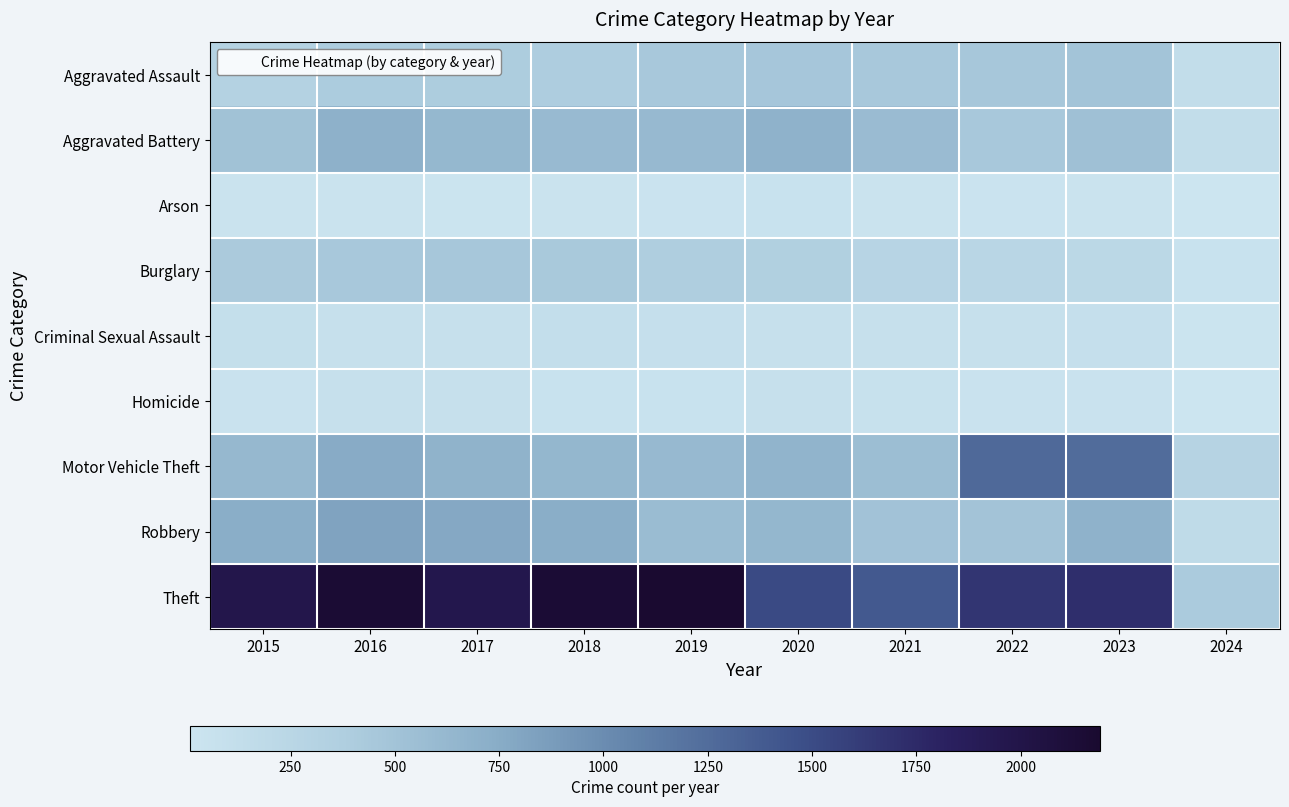

Which has a higher value, 2018 or 2019?

2019